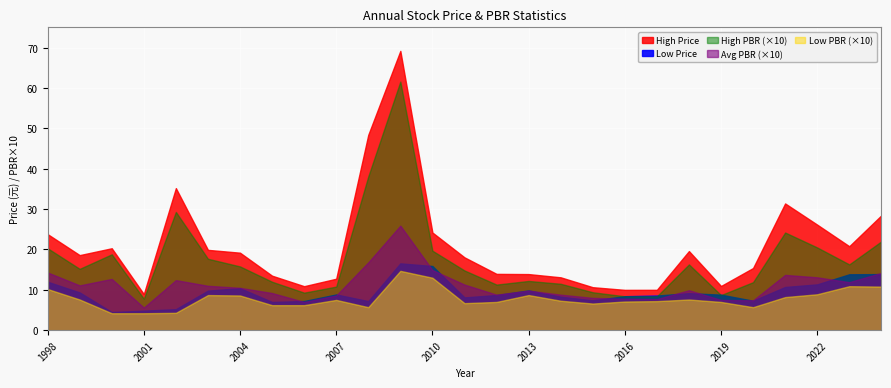

The Avg PBR series shows 1.1 at 1999. True or false?

True